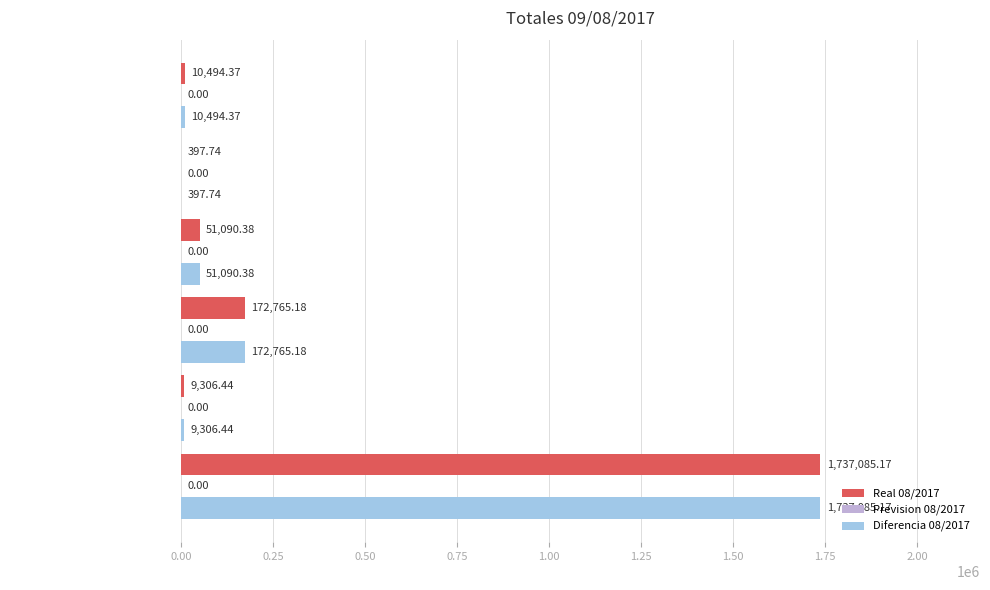

Is the value of Real 08/2017 at OTROS PAGOS greater than the value of Diferencia 08/2017 at NOMINAS?

No